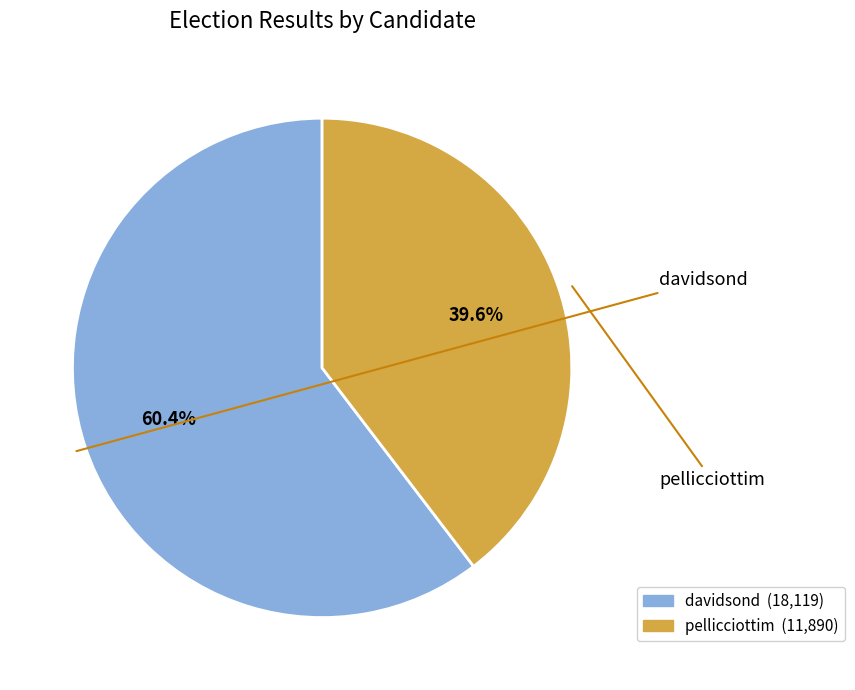

Which slice is the largest?

davidsond